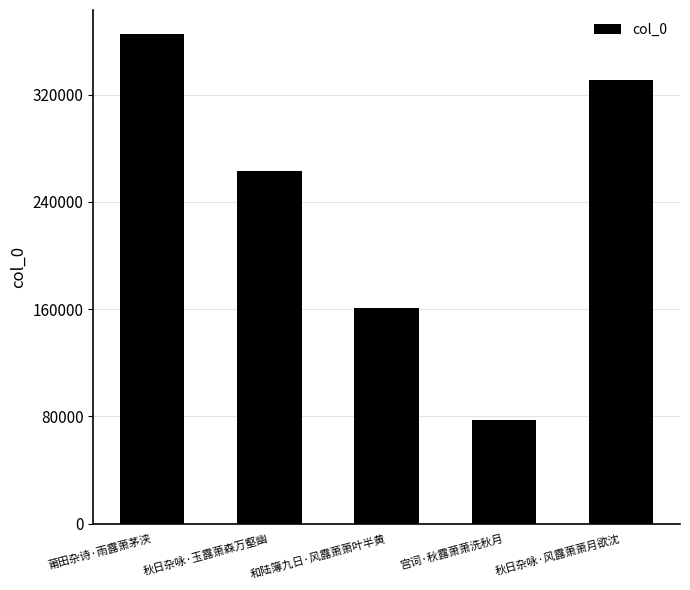

How many bars are there in total?

5